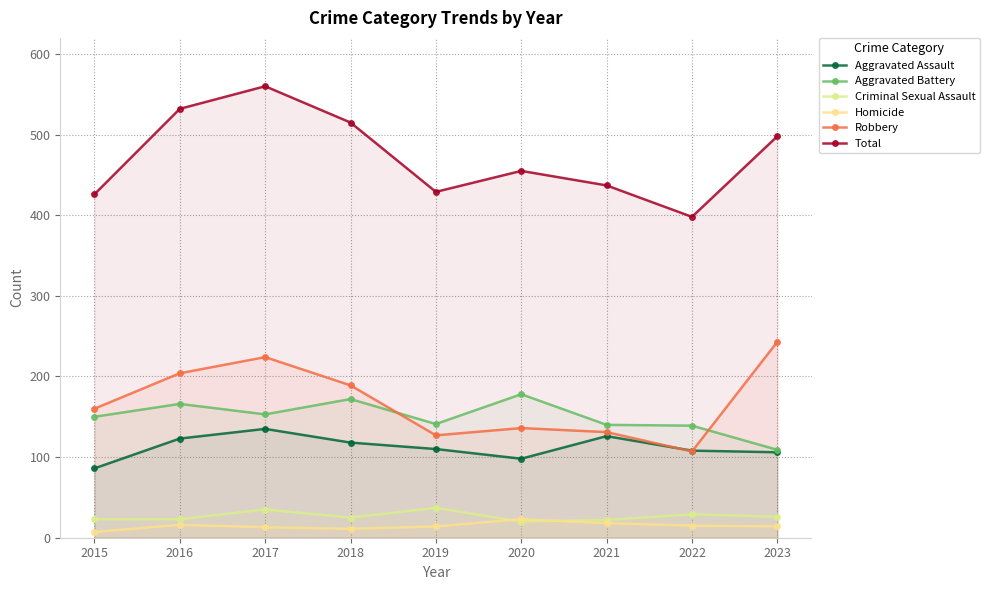

Which series has the widest spread of values?

Total